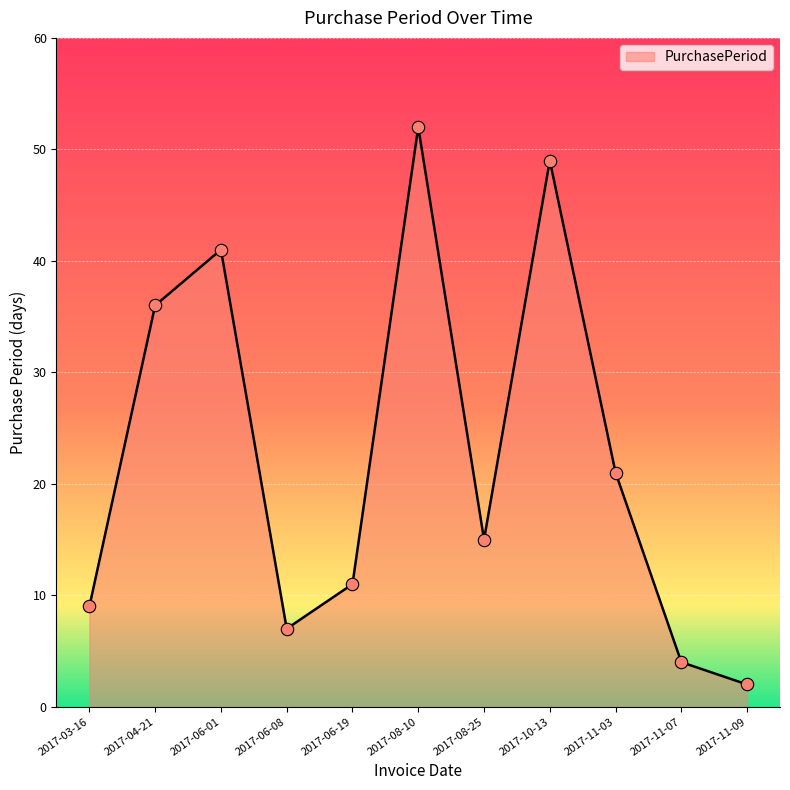

Which has a higher value, 2017-11-09 or 2017-06-08?

2017-06-08